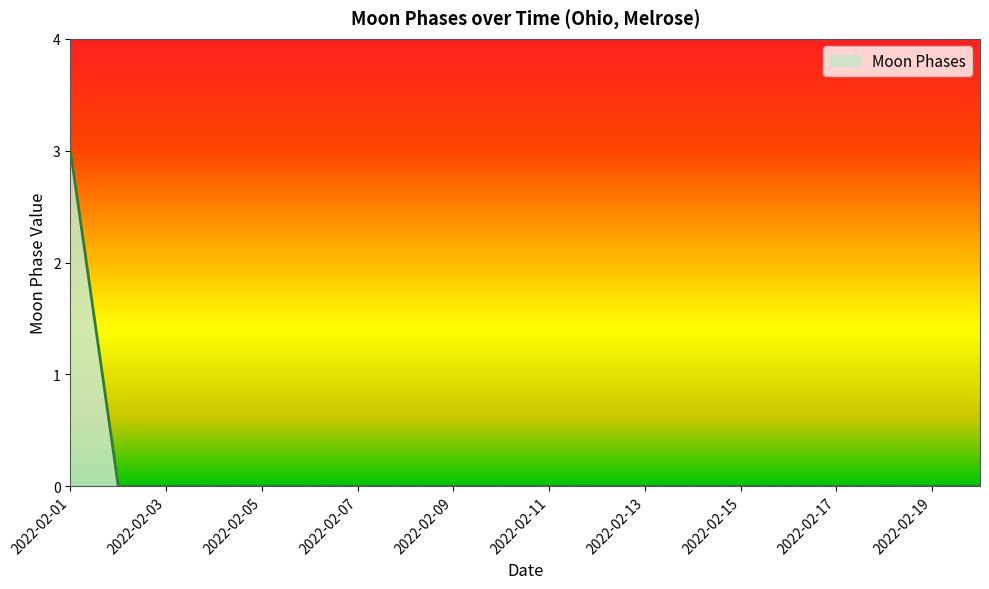

What is the greatest value displayed?

3